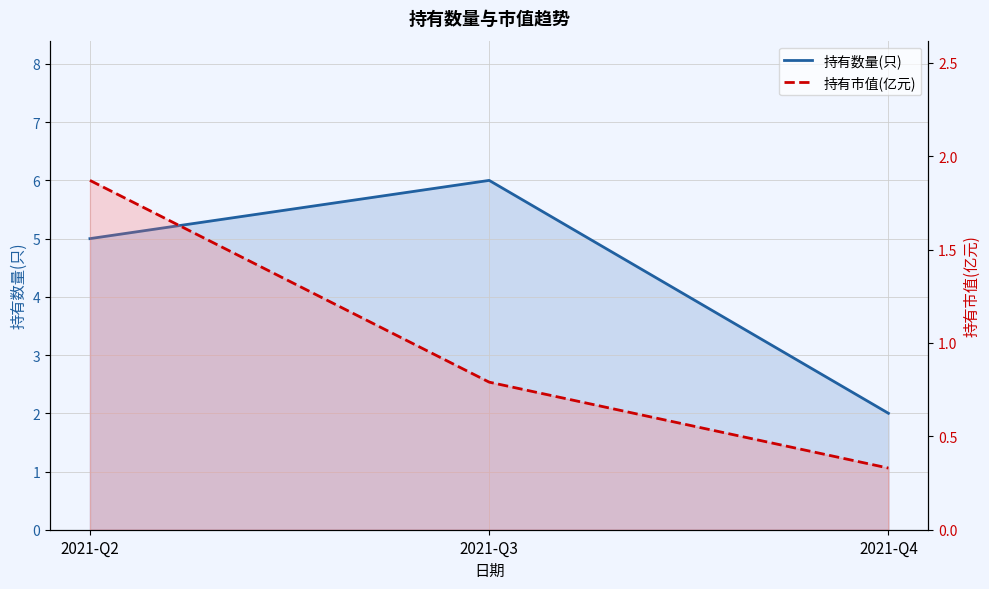

Rank the series at 2021-Q4 from highest to lowest value.

持有数量(只), 持有市值(亿元)